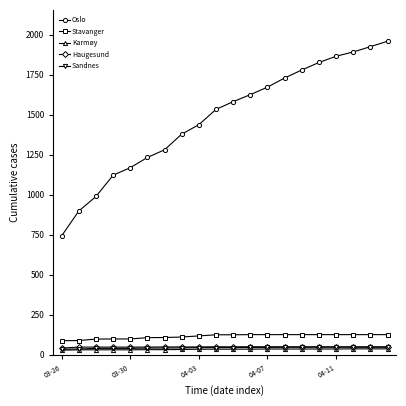

What are all the series names shown in the legend?

Oslo, Stavanger, Karmøy, Haugesund, Sandnes